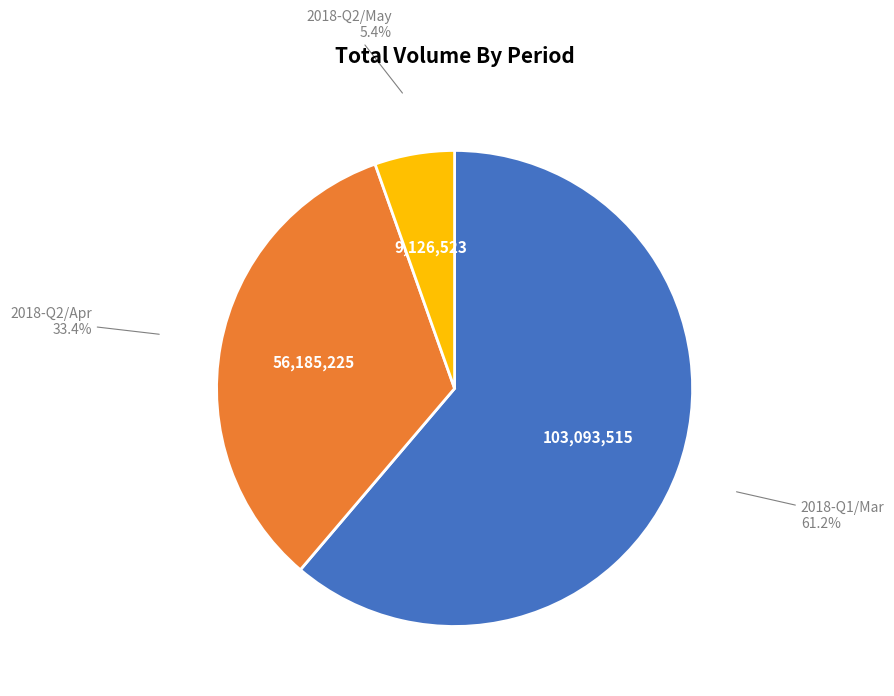

Does any single category account for the majority?

Yes